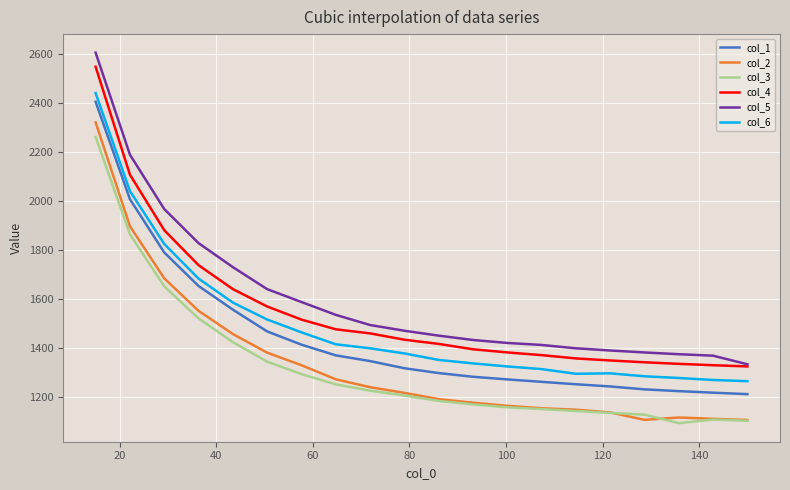

True or false: col_4 and col_1 intersect in this chart.

False